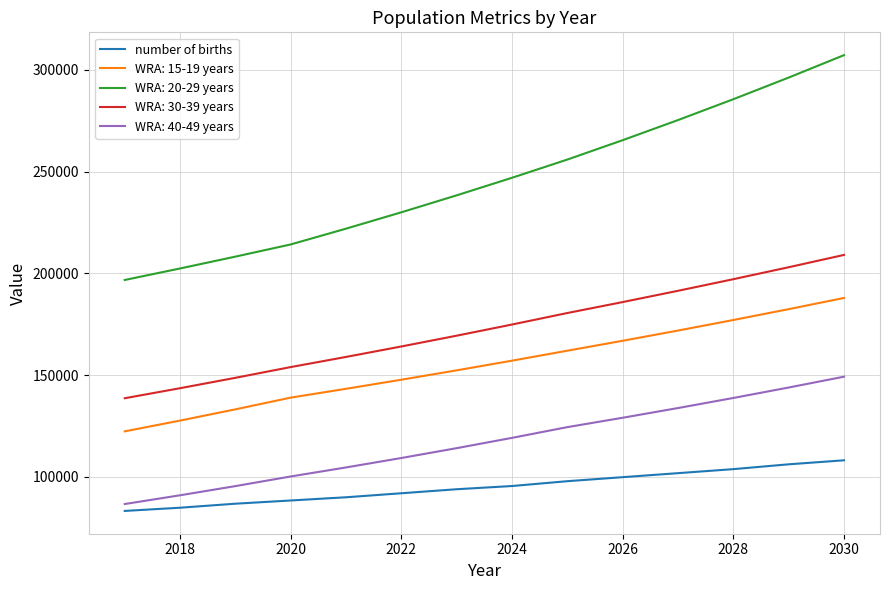

What is the difference between the maximum and minimum values in the WRA: 20-29 years series?

110451.7